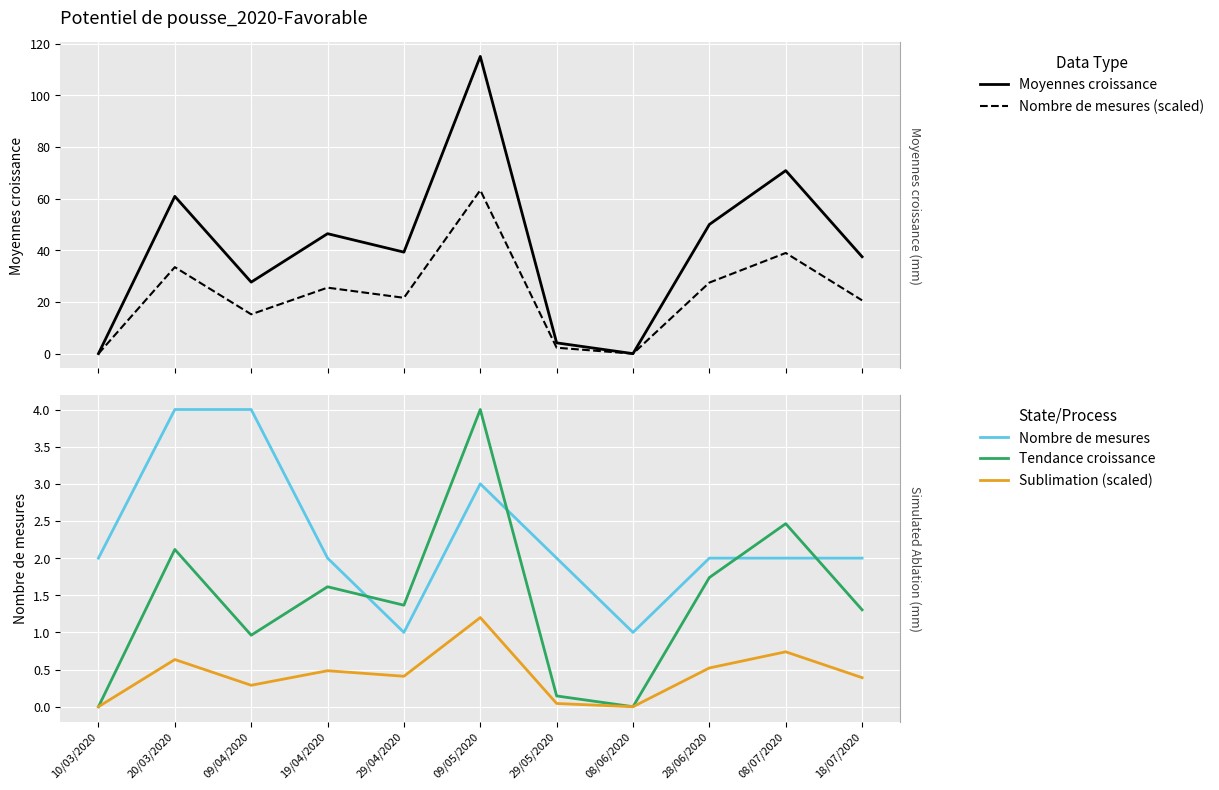

How many values in the Tendance croissance series are below 1?

4